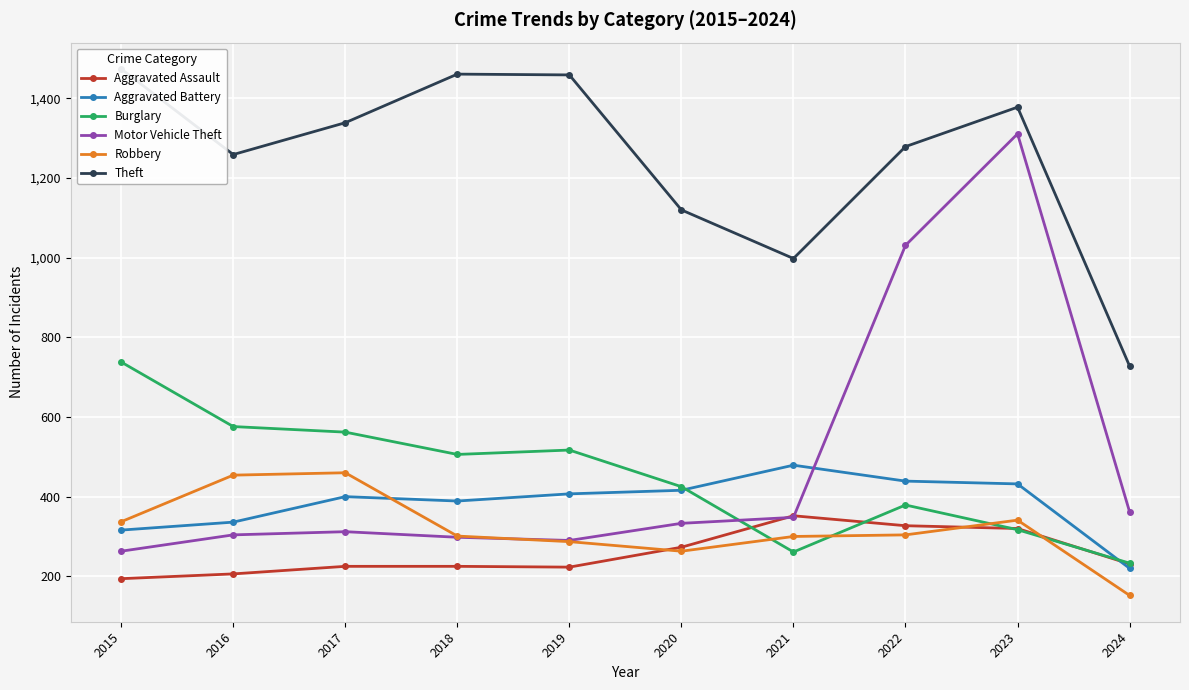

What is the difference between the maximum and minimum values in the Aggravated Assault series?

158